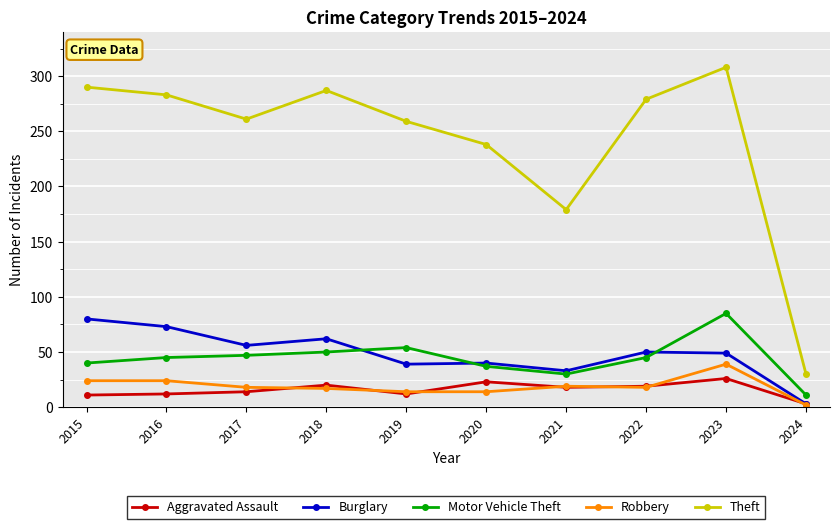

How many lines are shown in the chart?

5